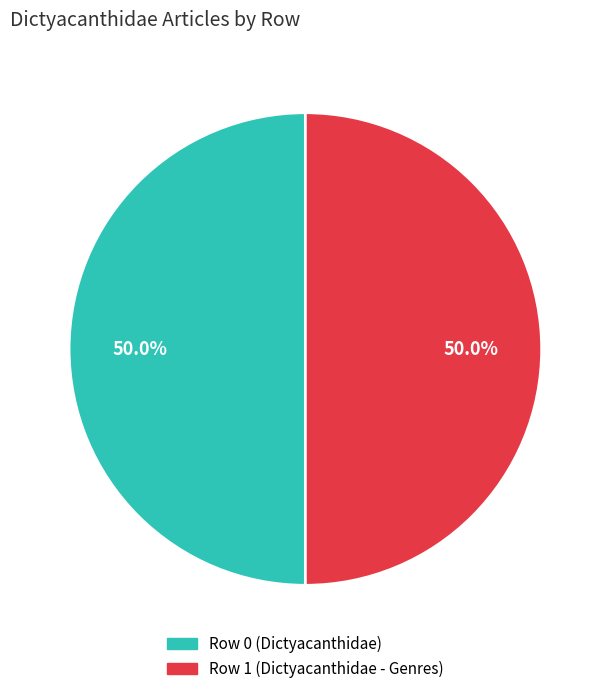

What is the ratio of the value at Row 0 (Dictyacanthidae) to the value at Row 1 (Dictyacanthidae - Genres)?

1.0